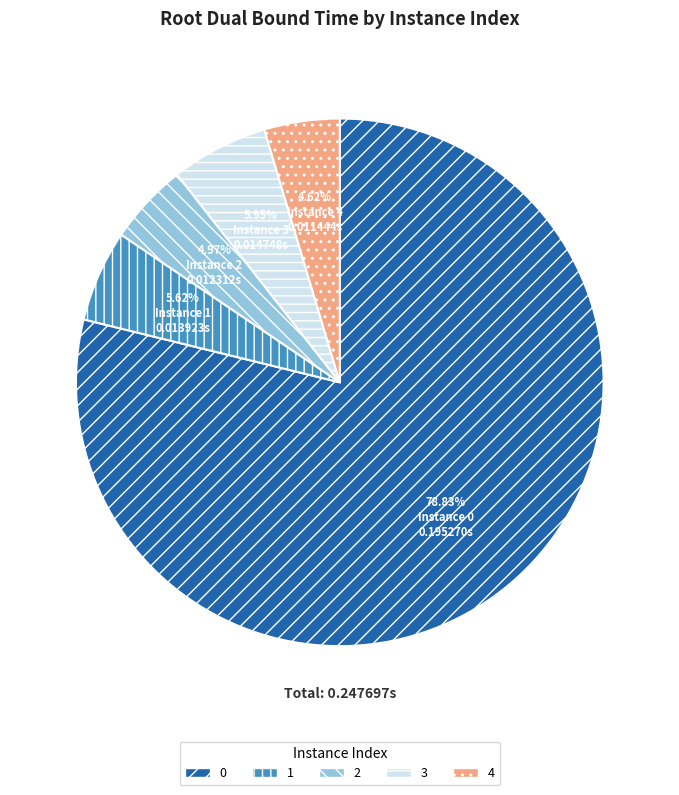

Do 1 and 2 together represent more than half of the pie?

No